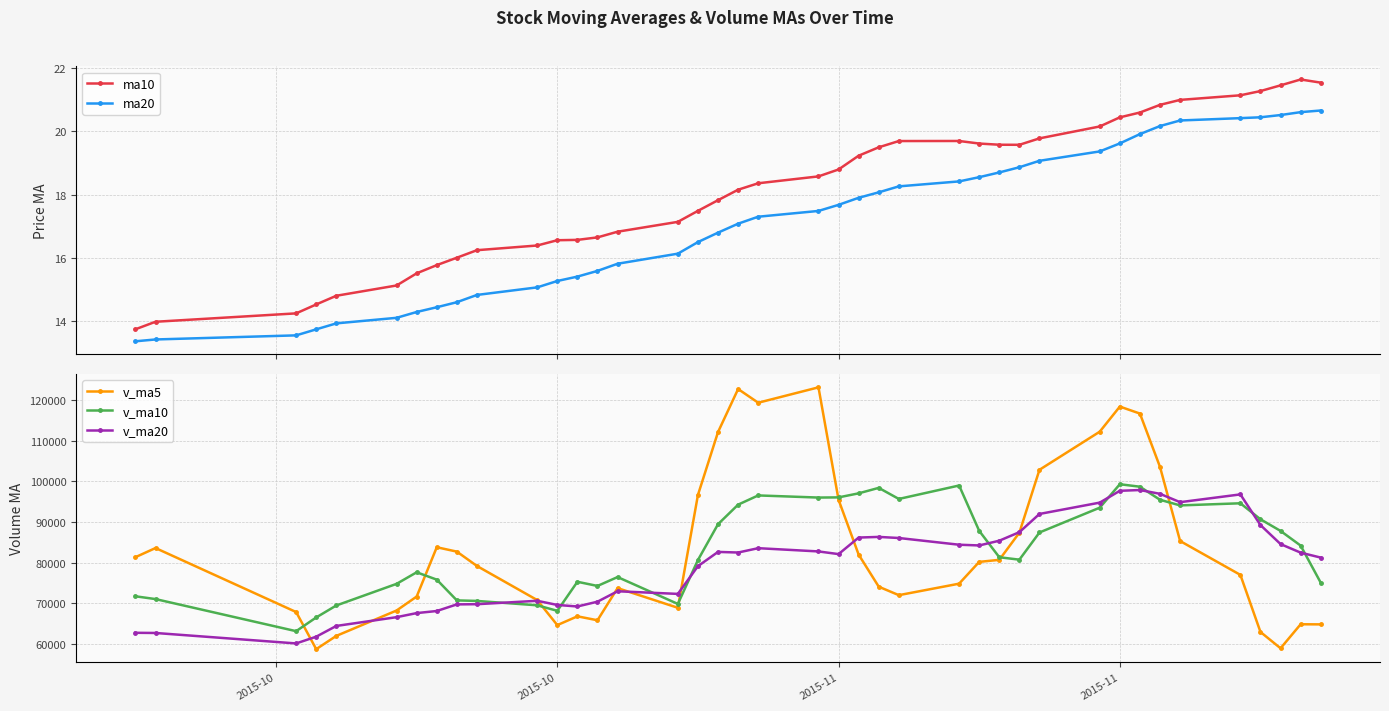

True or false: ma20 and ma10 intersect in this chart.

False